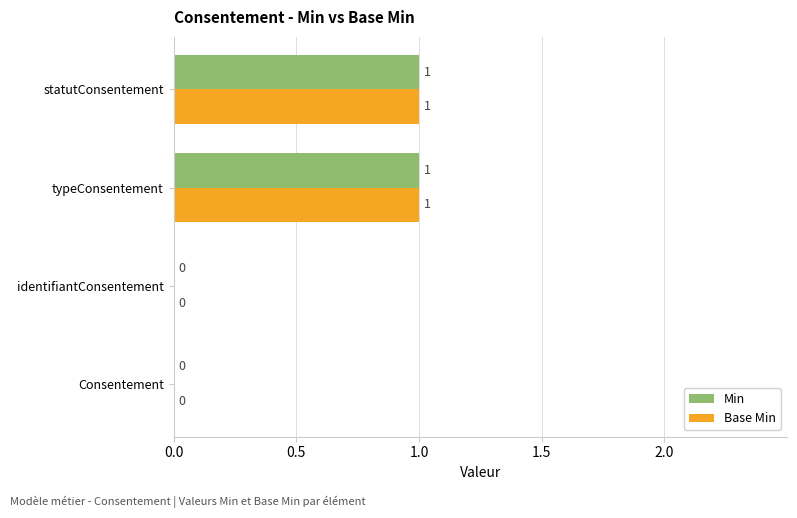

The value of Base Min at Consentement is 1. True or false?

False